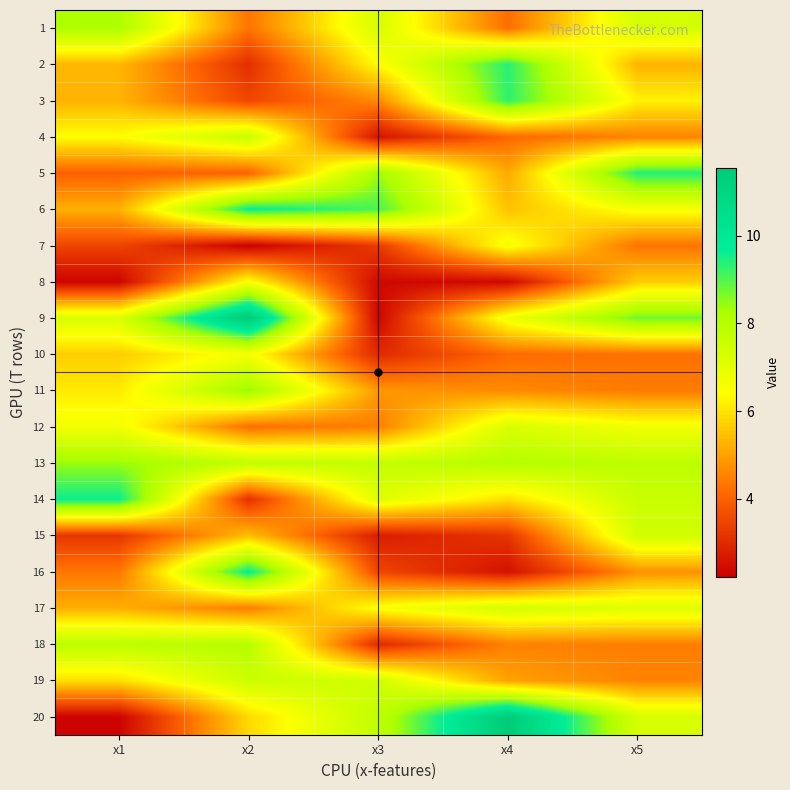

What is the greatest value displayed?

11.5